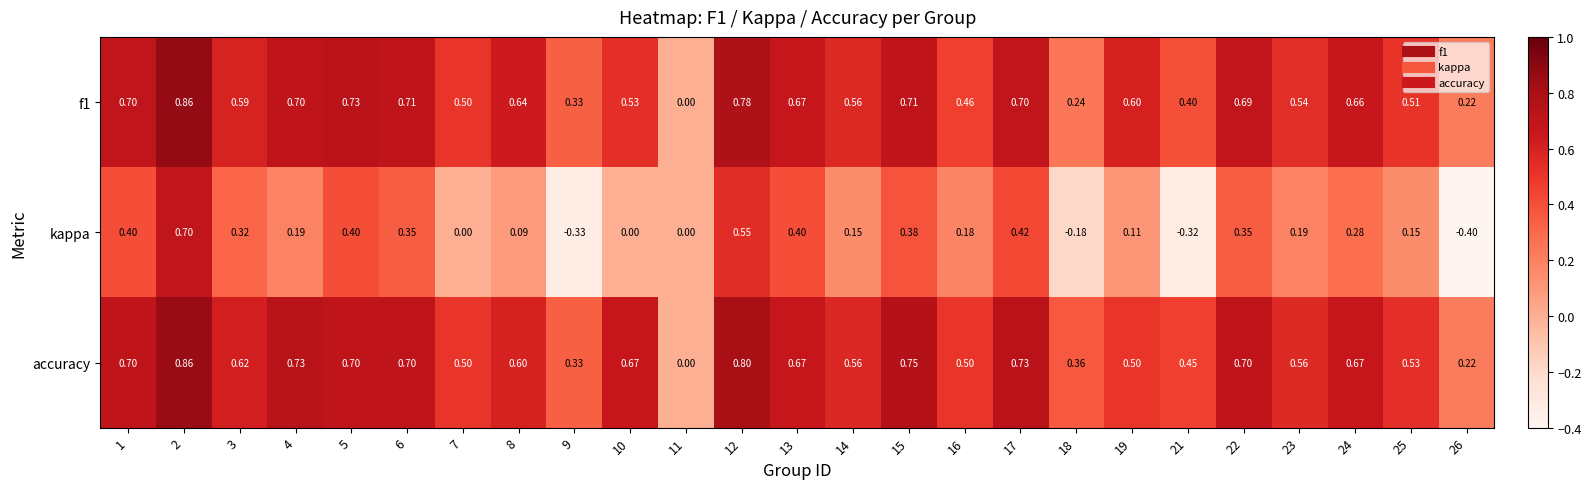

What is the spread (max minus min) of values at 18?

0.5